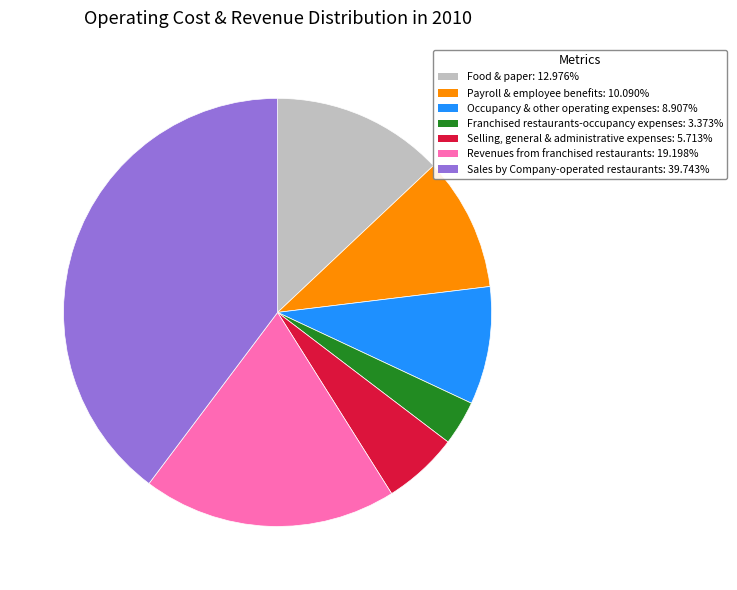

Is it true that Payroll & employee benefits is 1% of the pie?

False